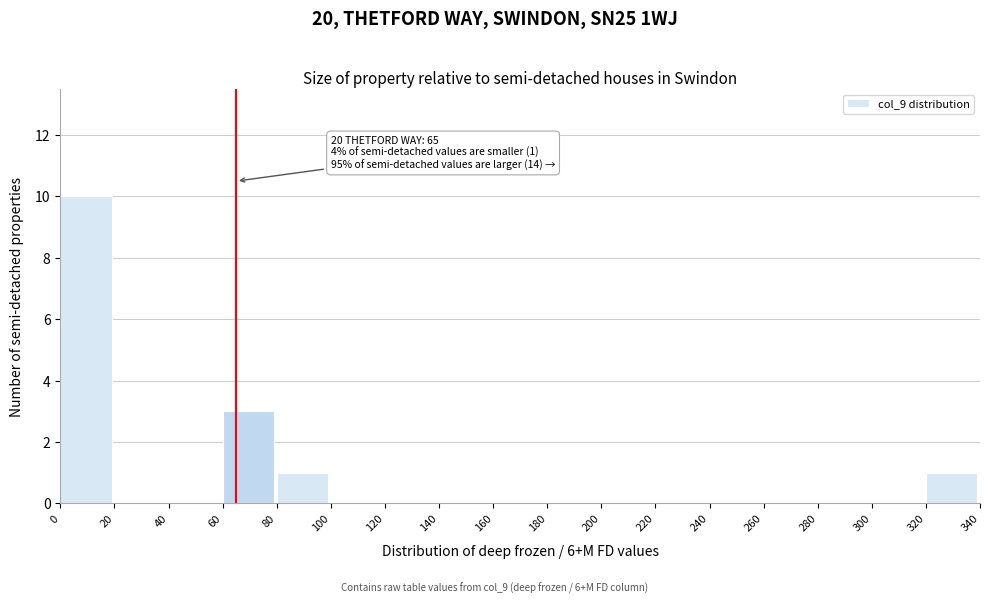

Over which range of the x-axis is the bar tallest?

0 to 20